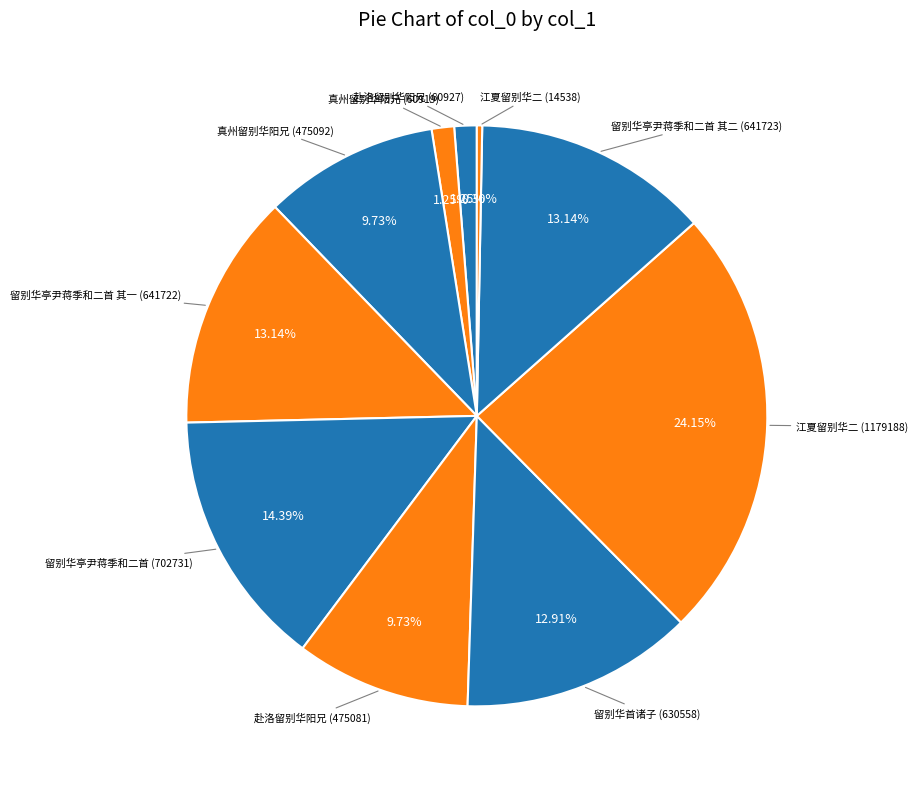

To the nearest percent, what is the difference between the largest and smallest slice percentages?

24%